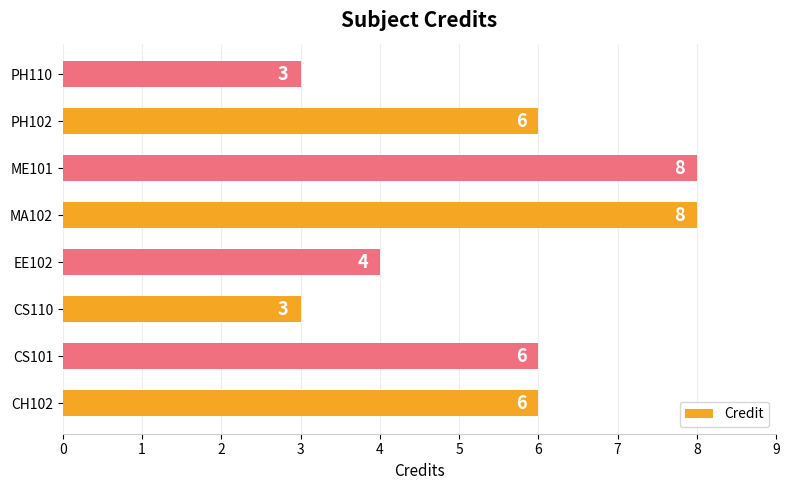

The chart shows a value of 1 at EE102. True or false?

False